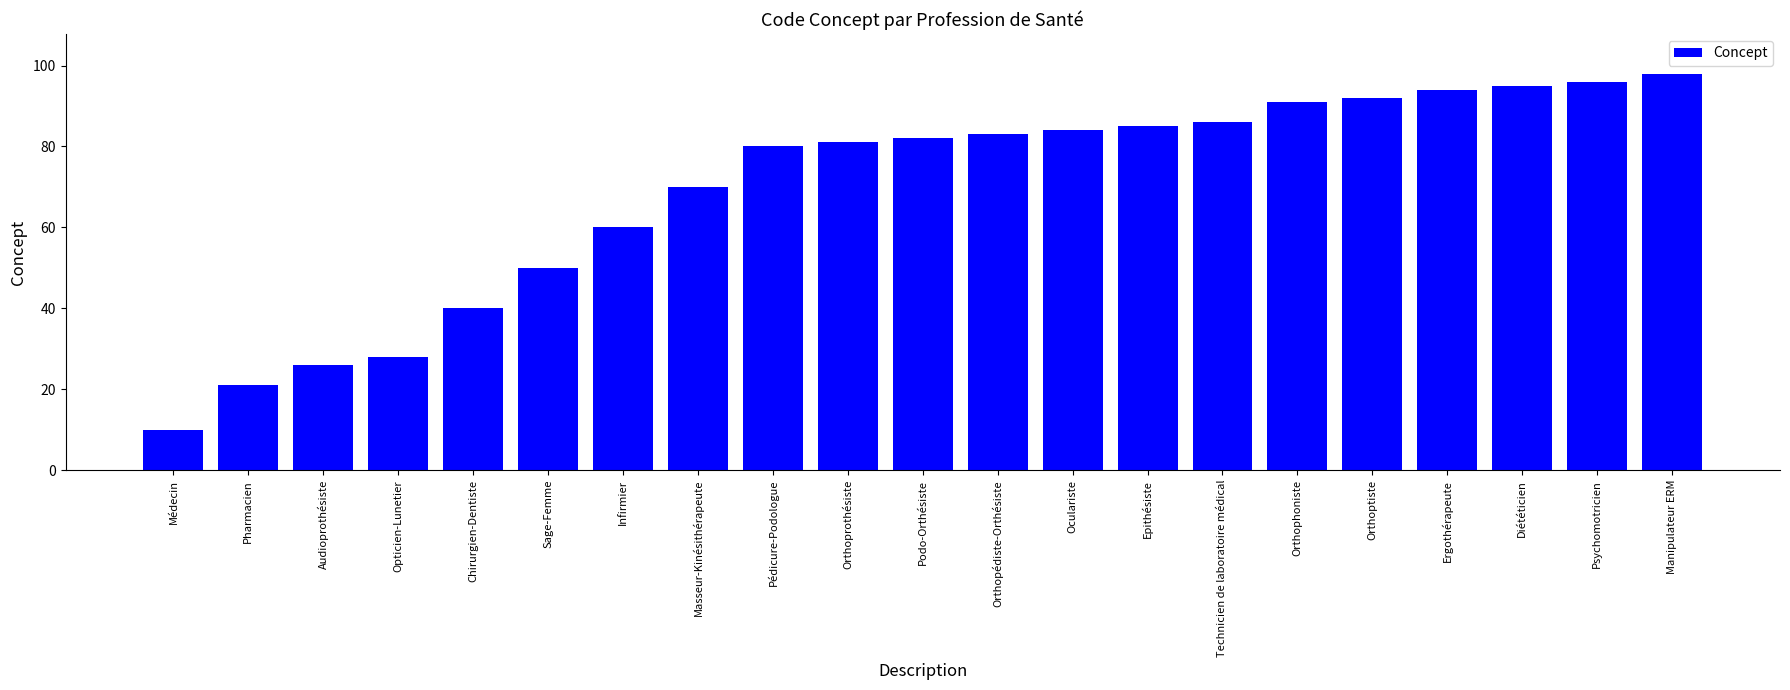

What is the maximum value shown in the chart?

98